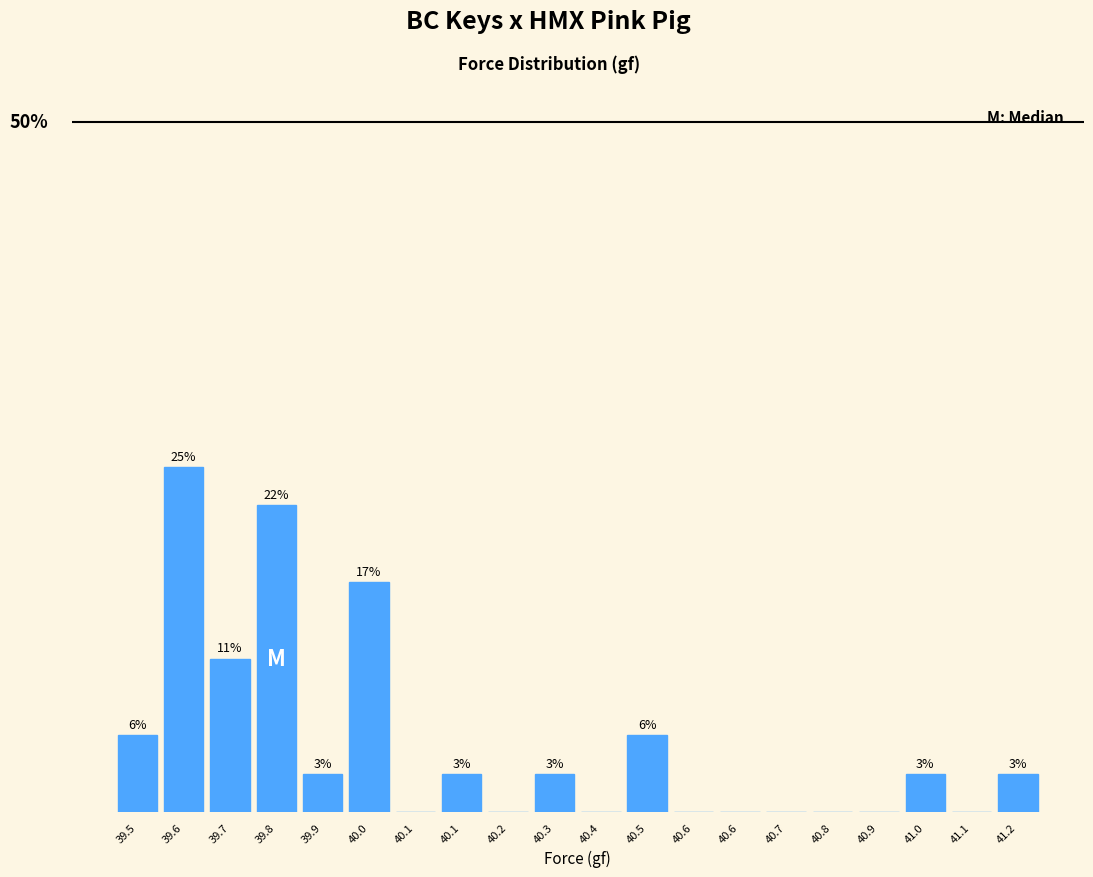

Are the bars horizontal?

No